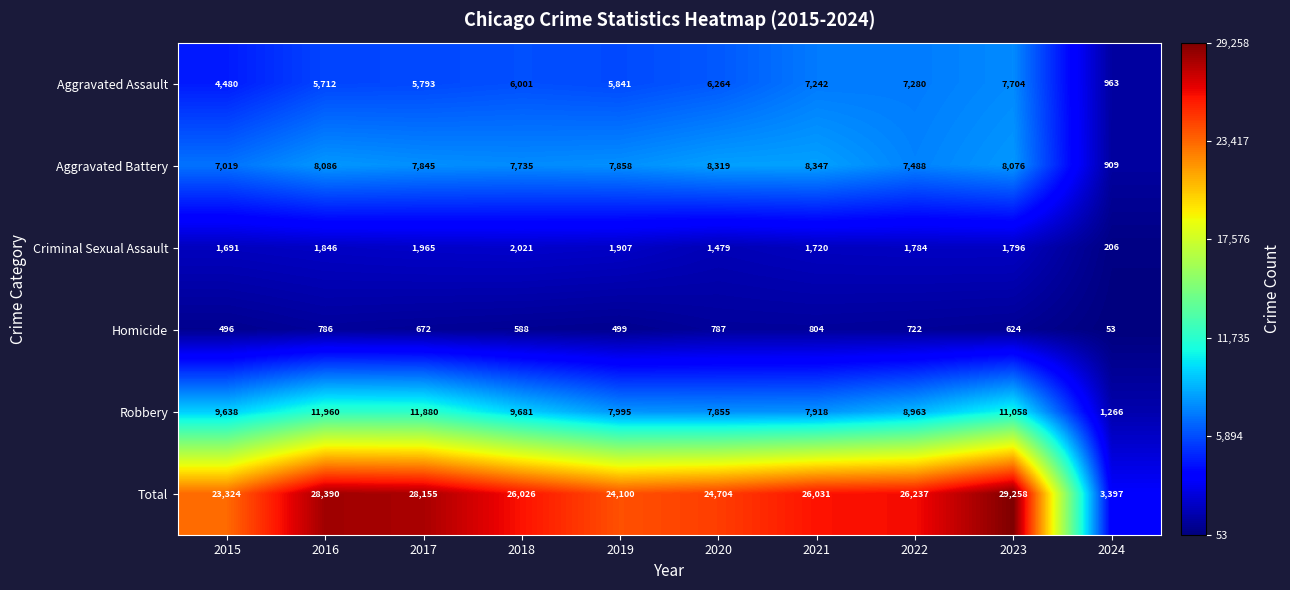

At which category is the sum across all series the highest?

2023